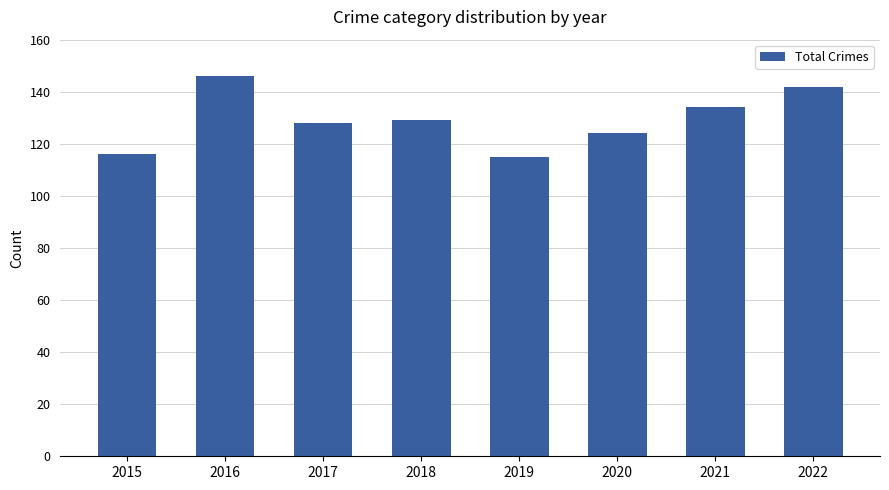

The chart shows a value of 134 at 2021. True or false?

True